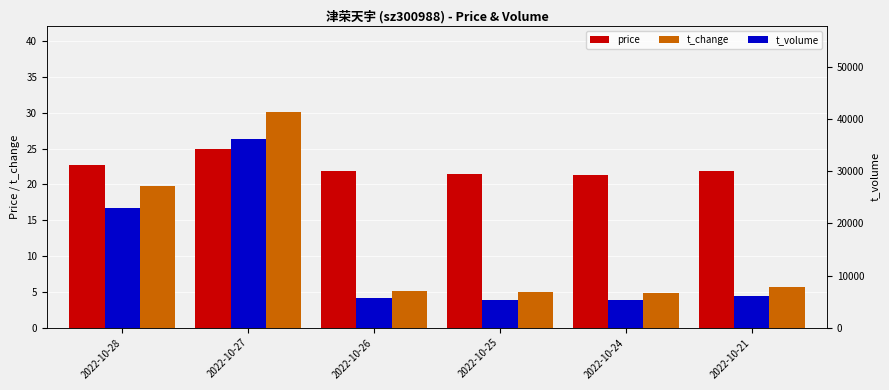

Is it true that t_volume equals 5624.0 at 2022-10-26?

True